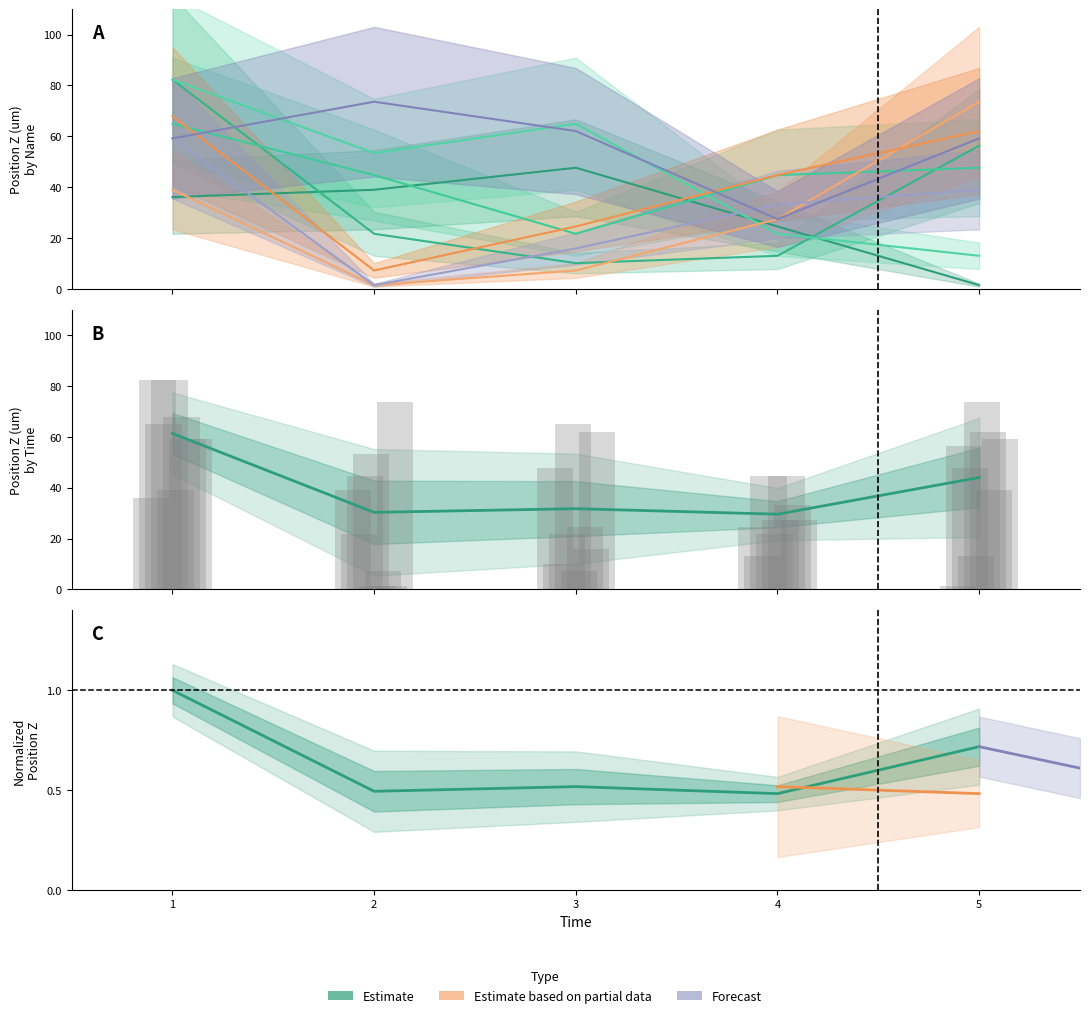

What is the sum of all Mean estimate values?

197.0